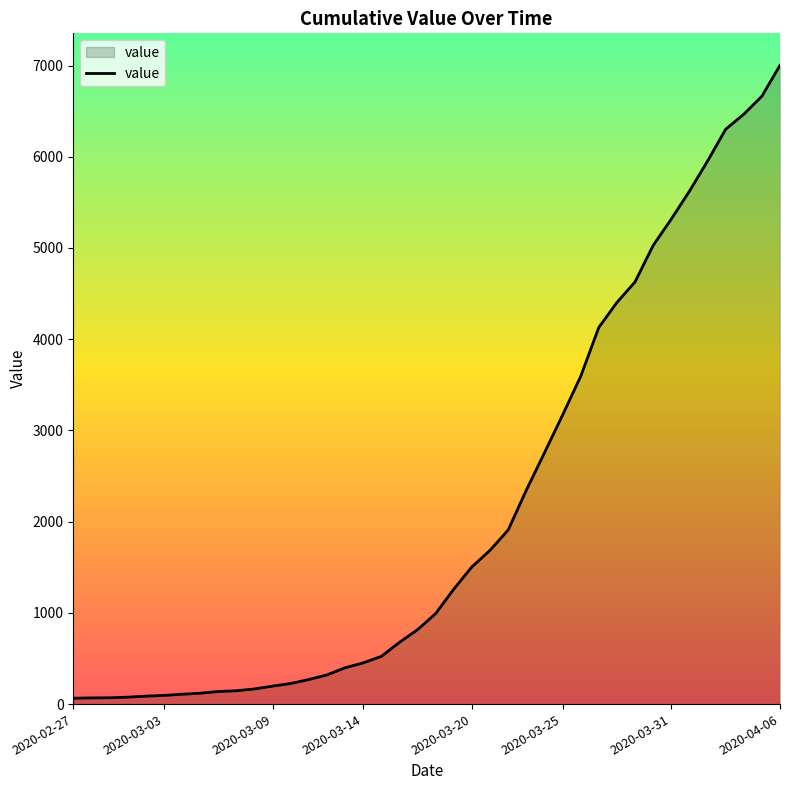

What is the difference between the second highest and second lowest values?

6596